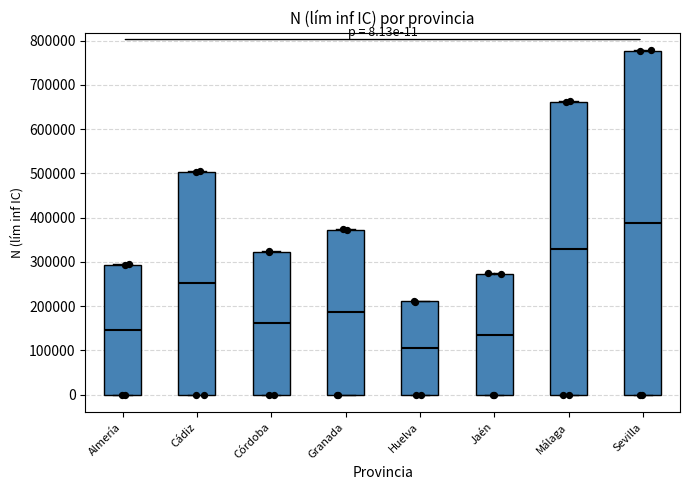

Which box's median line is the lowest?

Huelva